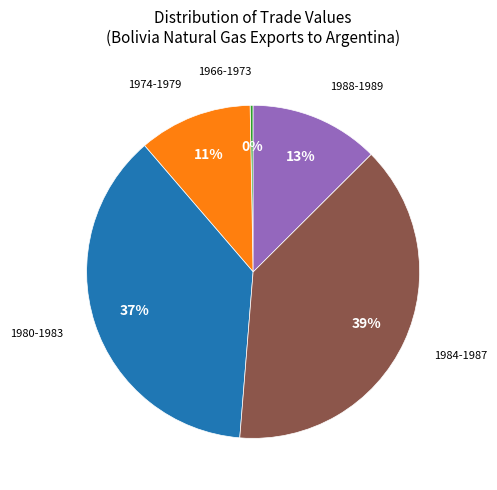

To the nearest percent, what is the average slice percentage?

20%